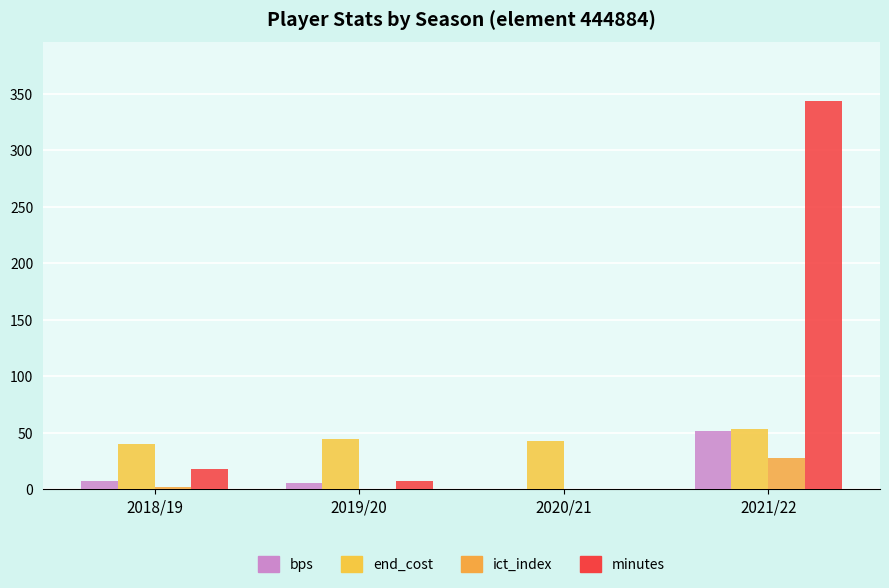

How many values in the ict_index series exceed 2?

2